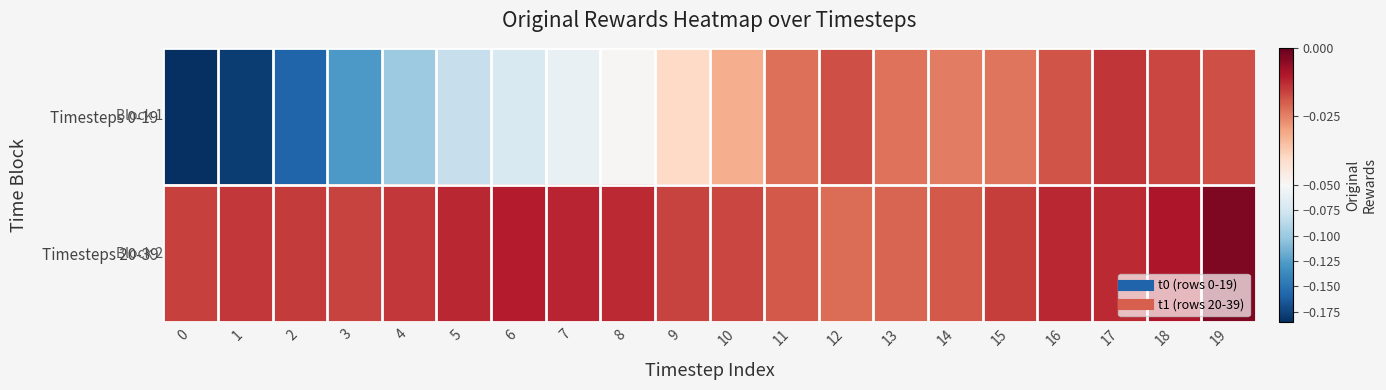

Reading left to right, transcribe all the data shown in this chart.

Timesteps 0-19: 0=-0.2	1=-0.2	2=-0.2	3=-0.1	4=-0.1	5=-0.1	6=-0.1	7=-0.1	8=-0.0	9=-0.0	10=-0.0	11=-0.0	12=-0.0	13=-0.0	14=-0.0	15=-0.0	16=-0.0	17=-0.0	18=-0.0	19=-0.0
Timesteps 20-39: 0=-0.0	1=-0.0	2=-0.0	3=-0.0	4=-0.0	5=-0.0	6=-0.0	7=-0.0	8=-0.0	9=-0.0	10=-0.0	11=-0.0	12=-0.0	13=-0.0	14=-0.0	15=-0.0	16=-0.0	17=-0.0	18=-0.0	19=-0.0